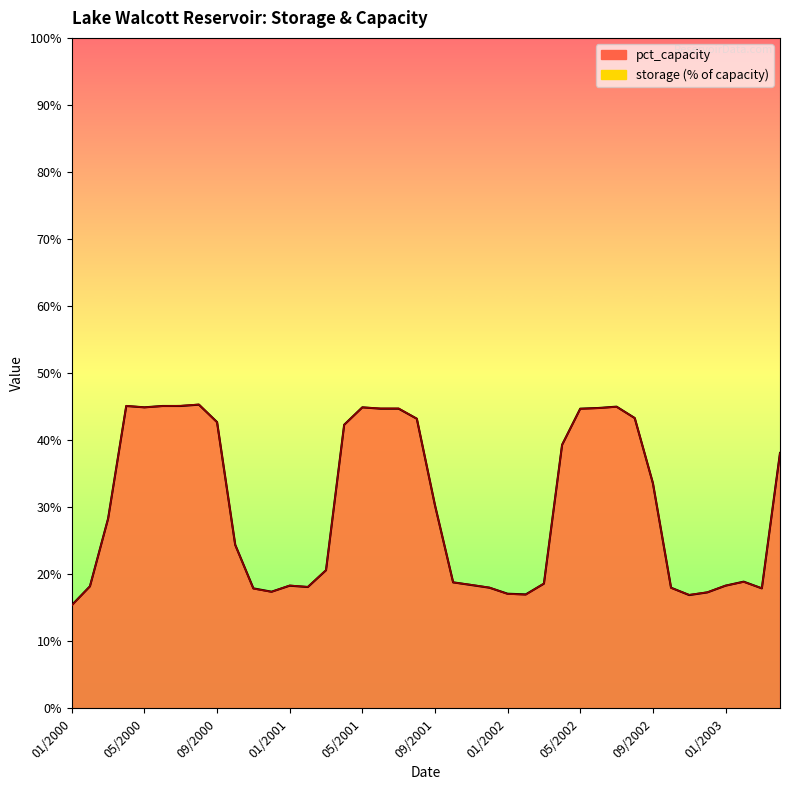

How many lines are shown in the chart?

2